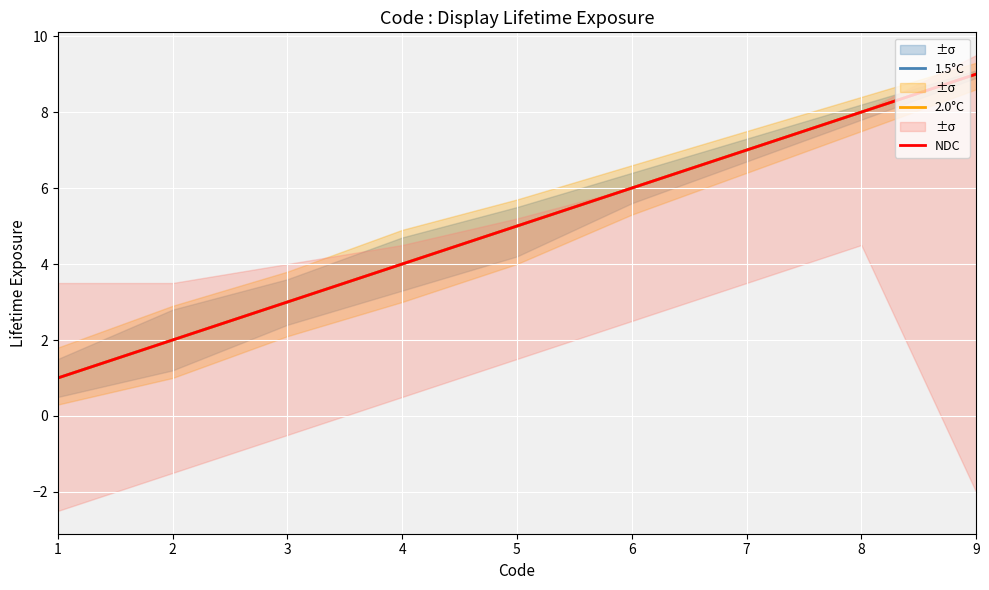

True or false: 1.5°C and 2.0°C intersect in this chart.

False